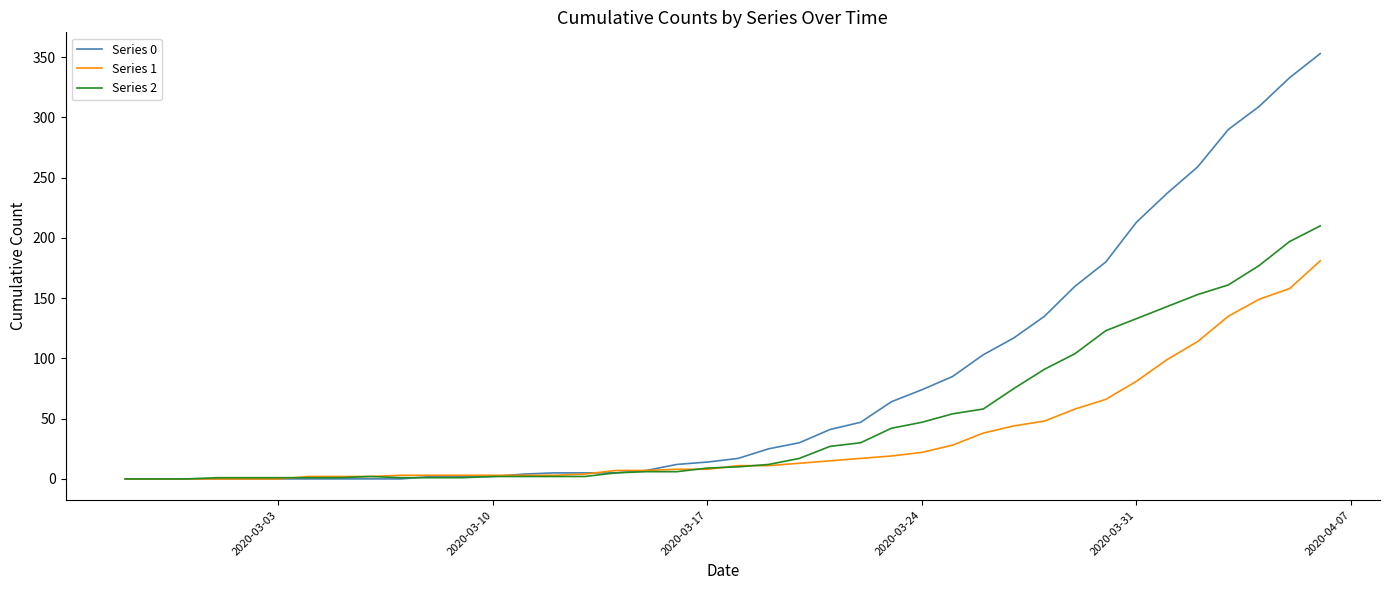

What is the greatest value displayed?

353